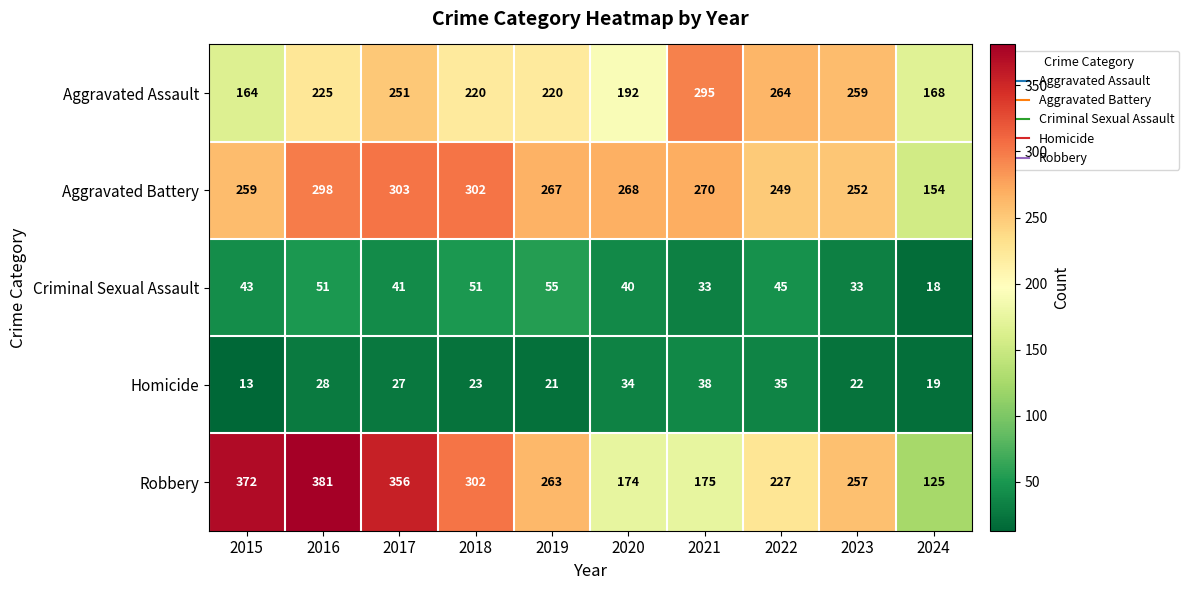

What is the spread (max minus min) of values at 2017?

329